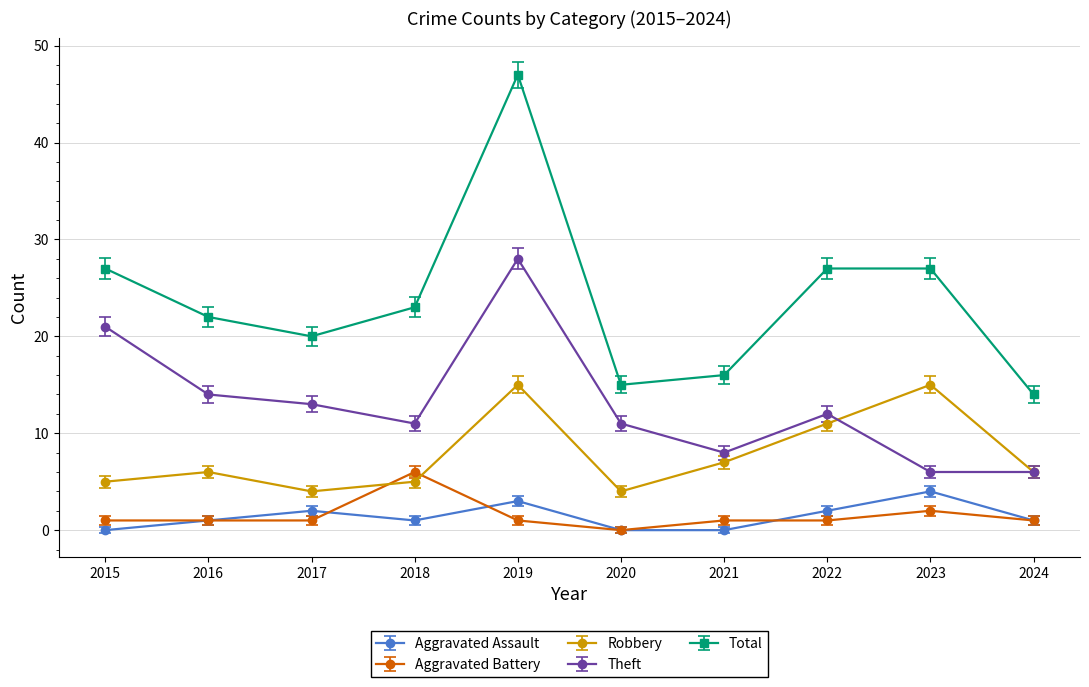

How many values in the Total series are below 23?

5